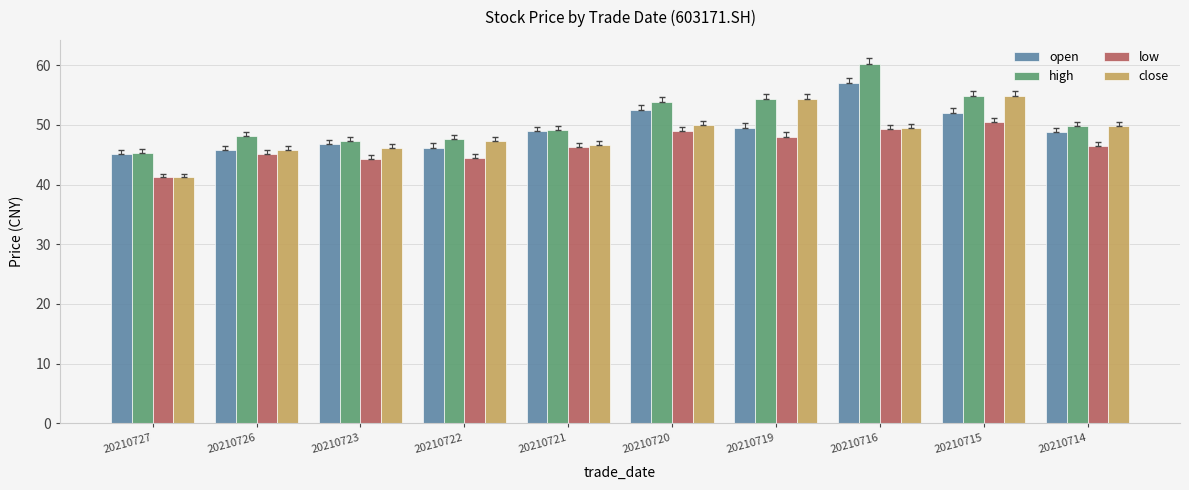

At which category is the sum across all series the highest?

20210716